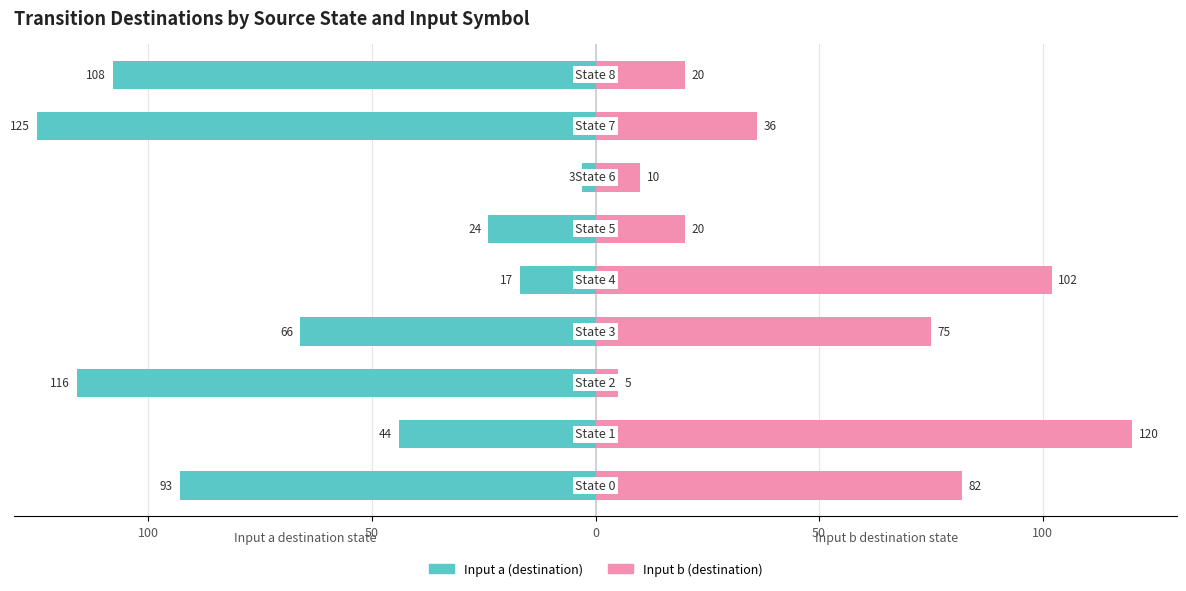

Between 50 and 7, which is larger?

50